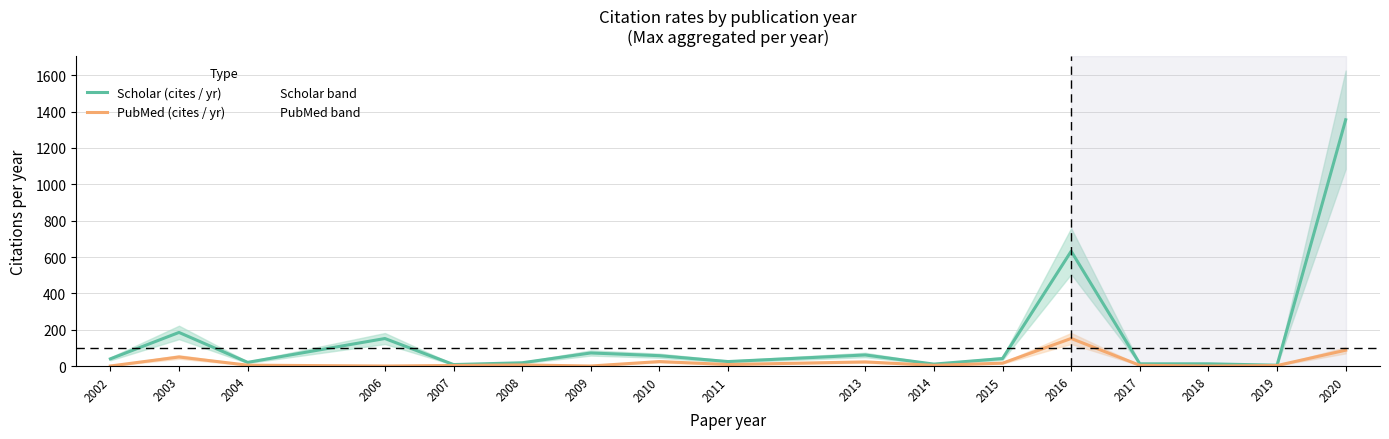

What is the value of the PubMed (cites / yr) point at the 10th from the left?

22.6